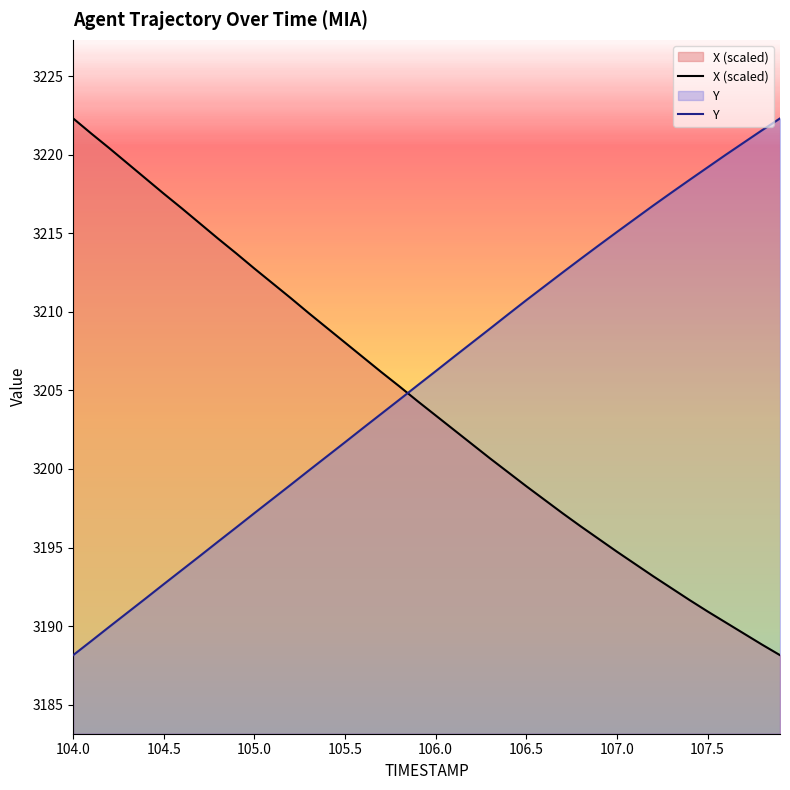

At which label does X (scaled) reach its peak?

104.0